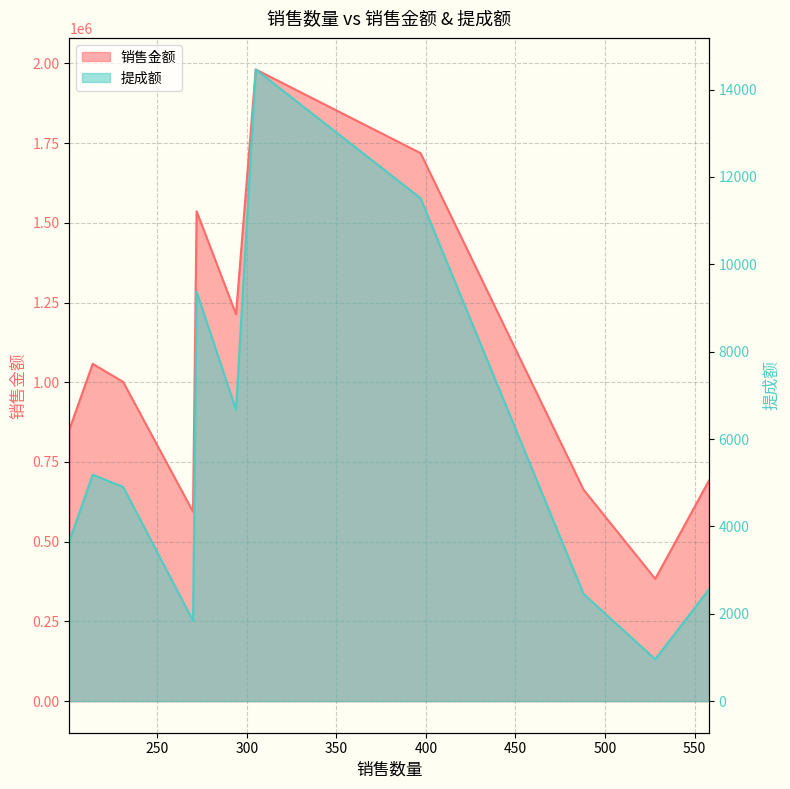

What is the sum of all 提成额 values?

63579.3